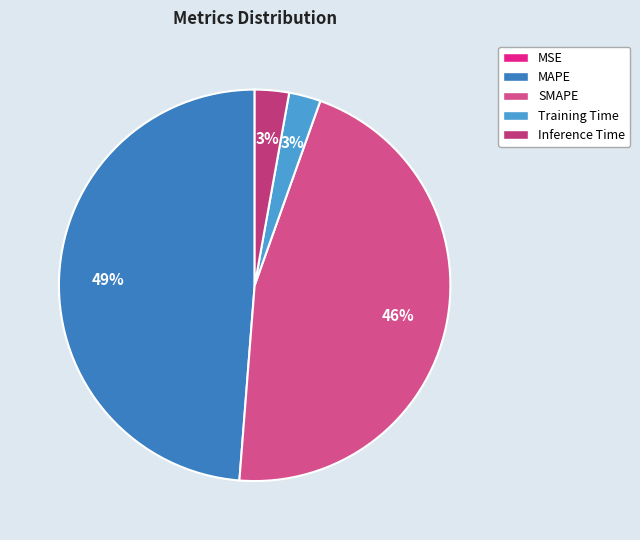

How many segments does this pie chart have?

5